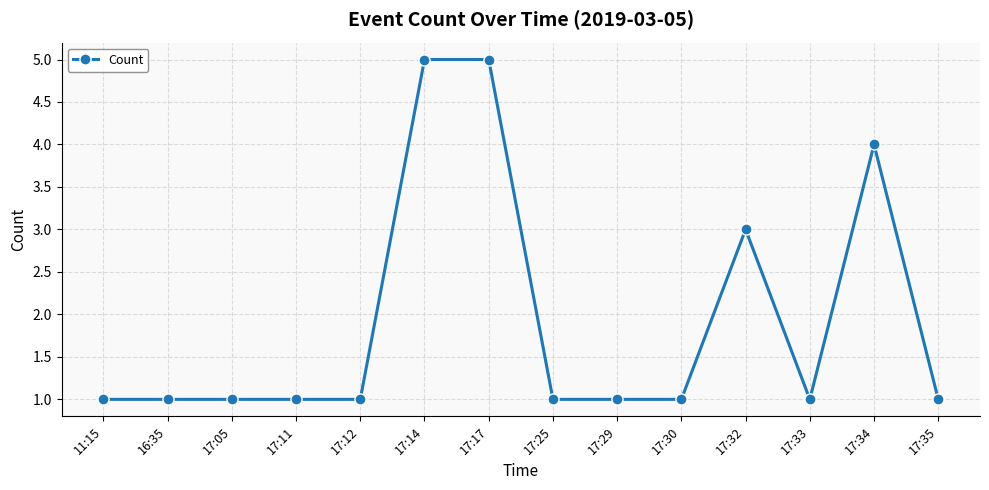

Reading left to right, what are all the values shown in this chart?

11:15=1	16:35=1	17:05=1	17:11=1	17:12=1	17:14=5	17:17=5	17:25=1	17:29=1	17:30=1	17:32=3	17:33=1	17:34=4	17:35=1